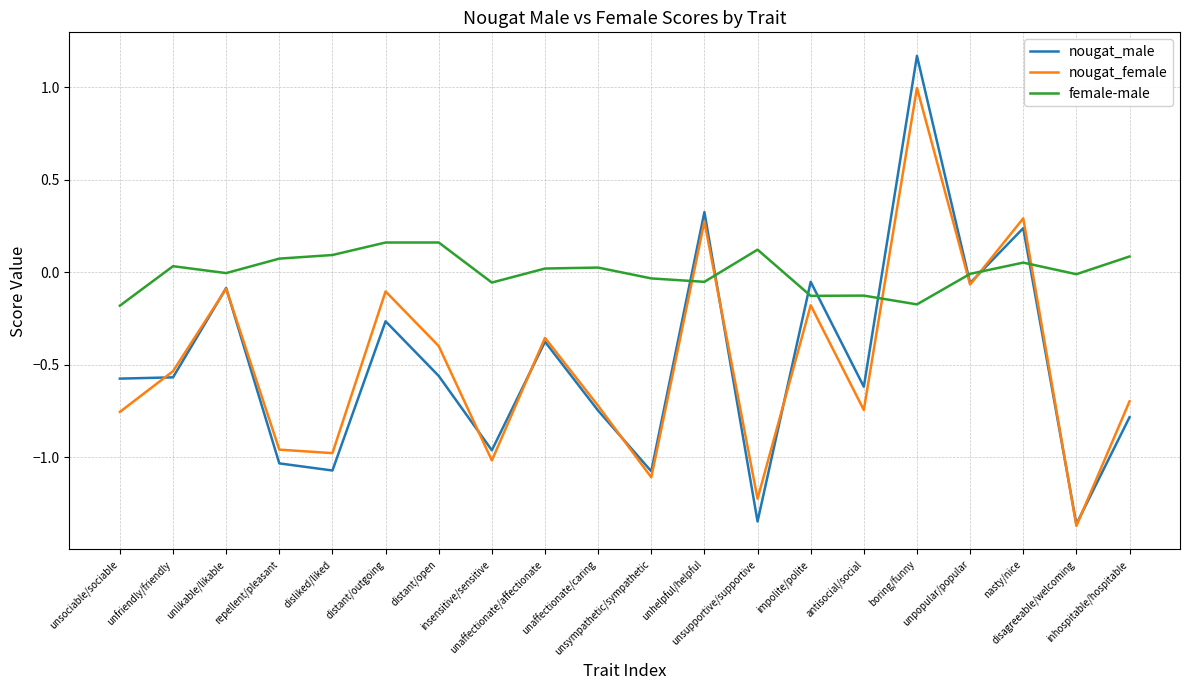

What is the maximum value for nougat_female?

1.0